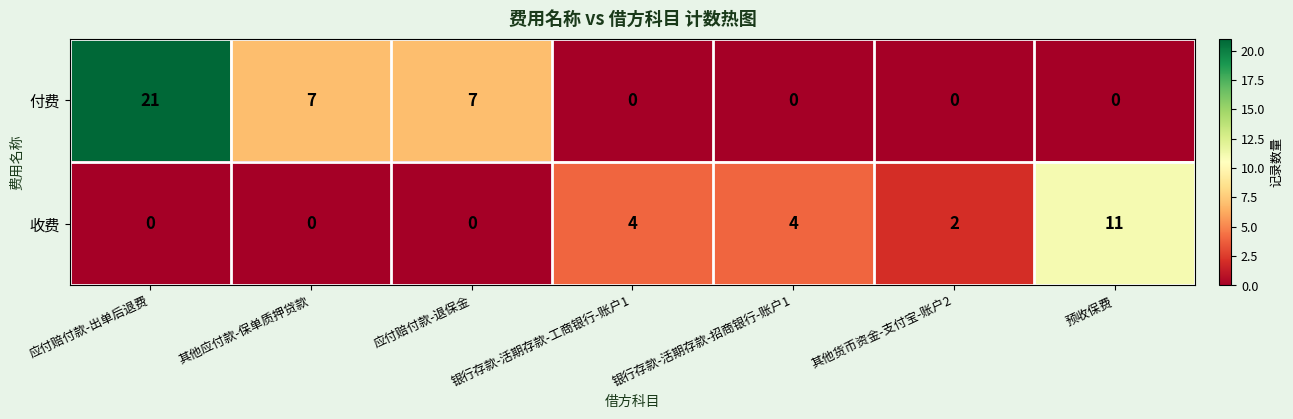

What value does the 收费 series have at 银行存款-活期存款-工商银行-账户1, to the nearest 5?

5